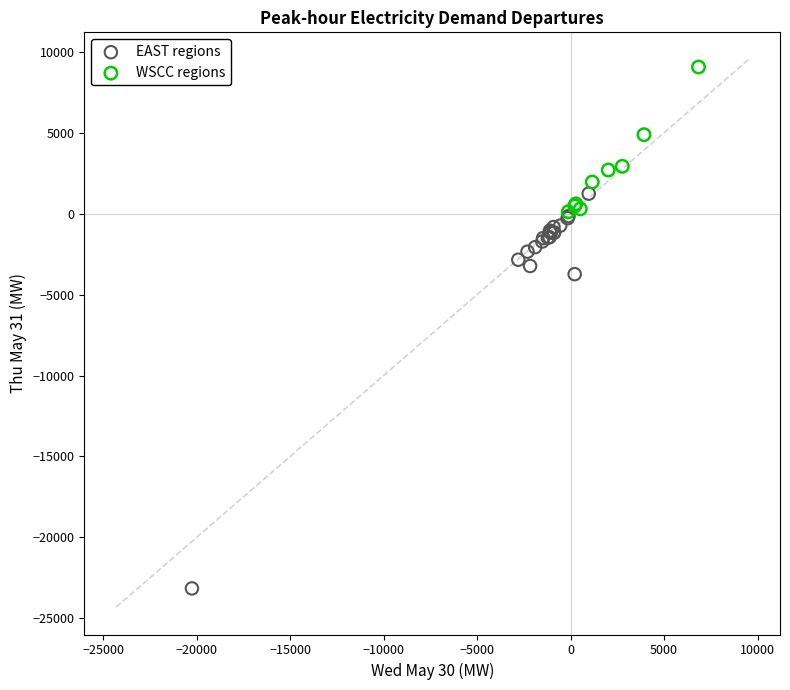

Which series contains the highest Y value?

WSCC regions